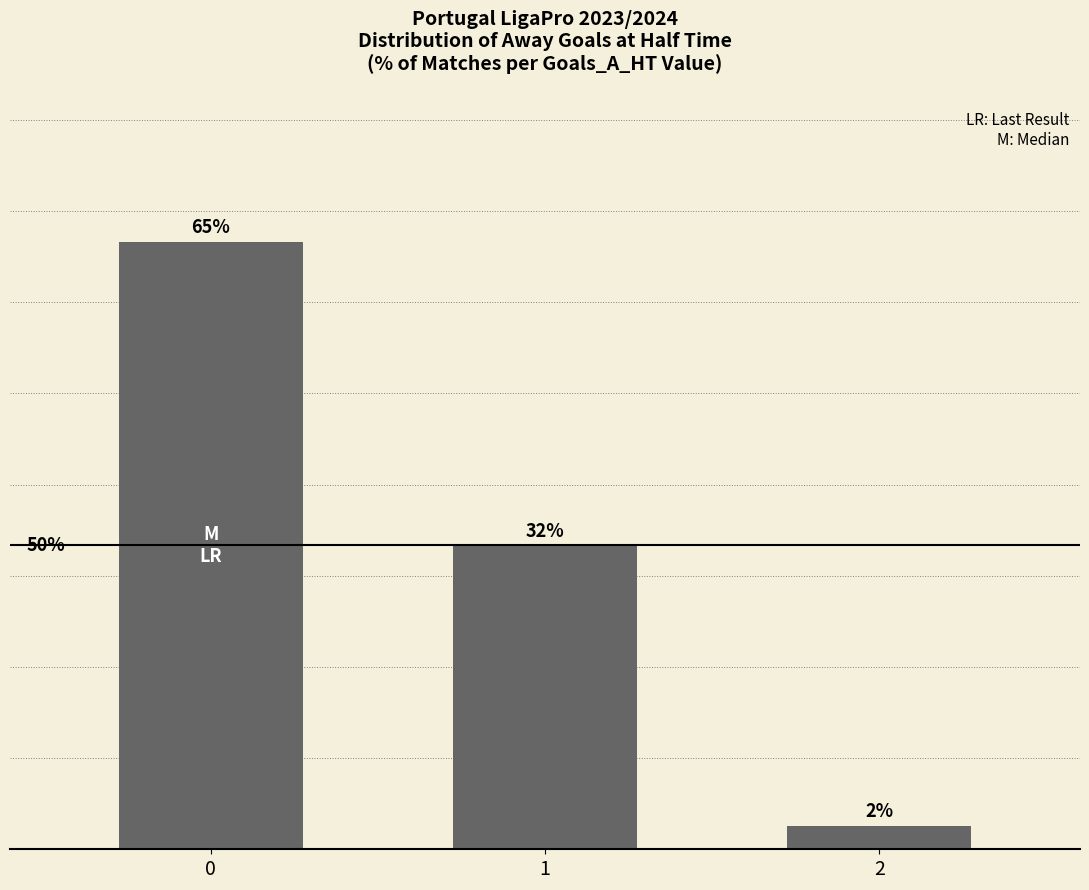

List the labels in order of value, largest first.

0, 1, 2